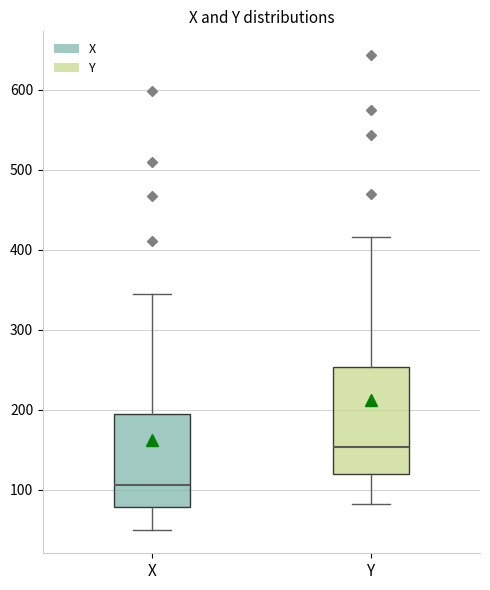

Reading left to right, read every box against the y-axis: the position of its median line, the range the box covers, and the ends of its whiskers. The values are not printed on the chart, so give them approximately, as read against the axis.

X: median 110, box 80 to 200, whiskers 50 to 340
Y: median 150, box 120 to 250, whiskers 80 to 420